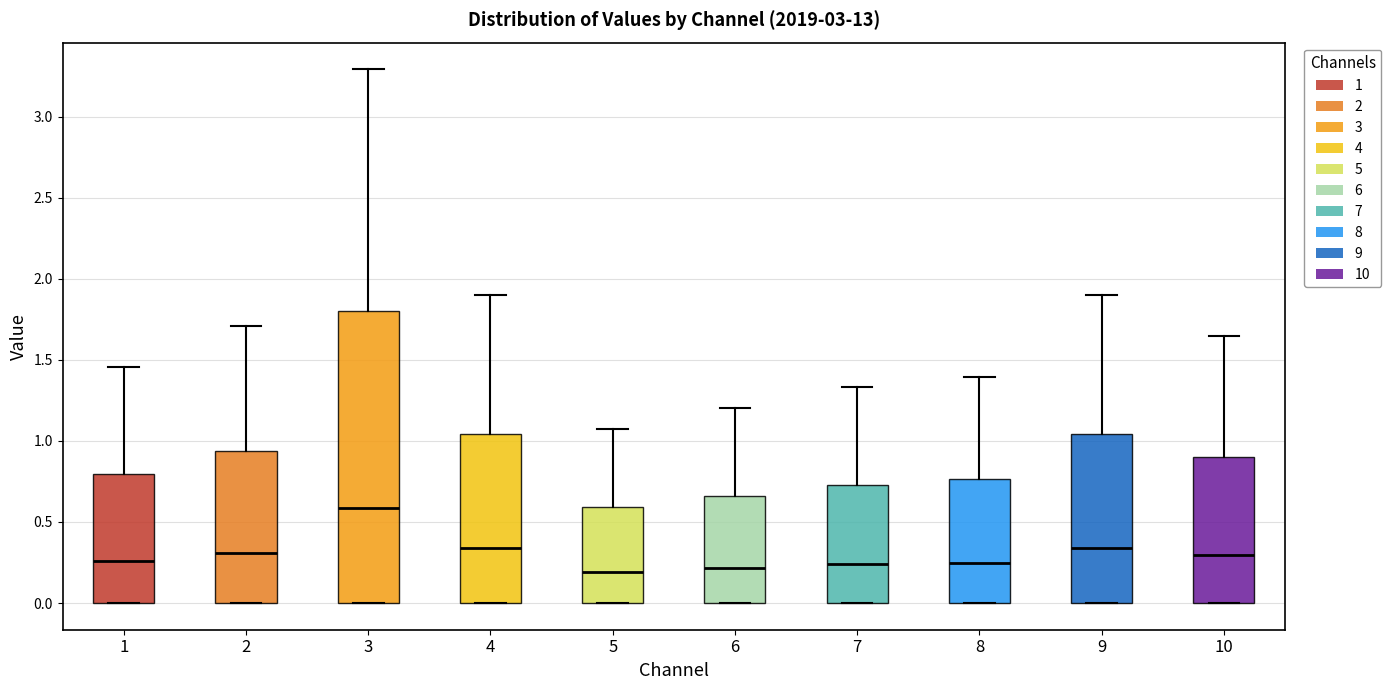

Reading left to right, read every box against the y-axis: the position of its median line, the range the box covers, and the ends of its whiskers. The values are not printed on the chart, so give them approximately, as read against the axis.

1: median 0.25, box 0.00 to 0.80, whiskers 0.00 to 1.45
2: median 0.30, box 0.00 to 0.95, whiskers 0.00 to 1.70
3: median 0.60, box 0.00 to 1.80, whiskers 0.00 to 3.30
4: median 0.35, box 0.00 to 1.05, whiskers 0.00 to 1.90
5: median 0.20, box 0.00 to 0.60, whiskers 0.00 to 1.10
6: median 0.20, box 0.00 to 0.65, whiskers 0.00 to 1.20
7: median 0.25, box 0.00 to 0.75, whiskers 0.00 to 1.35
8: median 0.25, box 0.00 to 0.75, whiskers 0.00 to 1.40
9: median 0.35, box 0.00 to 1.05, whiskers 0.00 to 1.90
10: median 0.30, box 0.00 to 0.90, whiskers 0.00 to 1.65